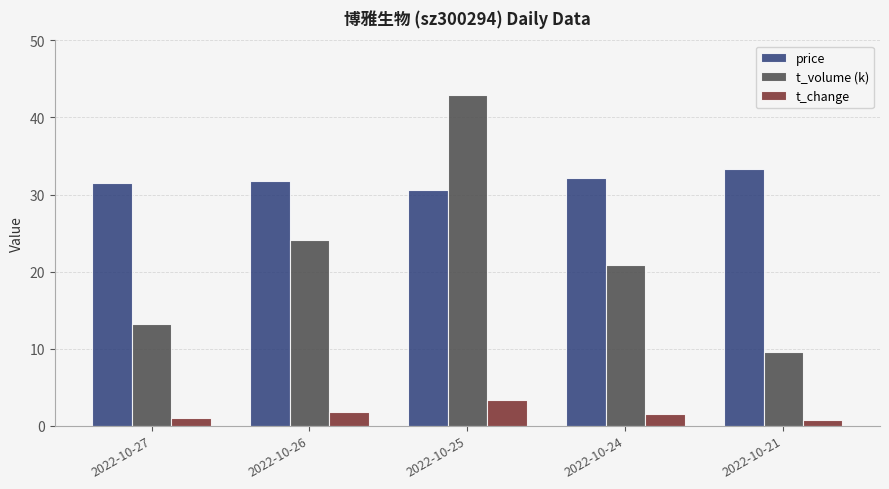

Where is t_volume (k) nearest to the value 26?

2022-10-26